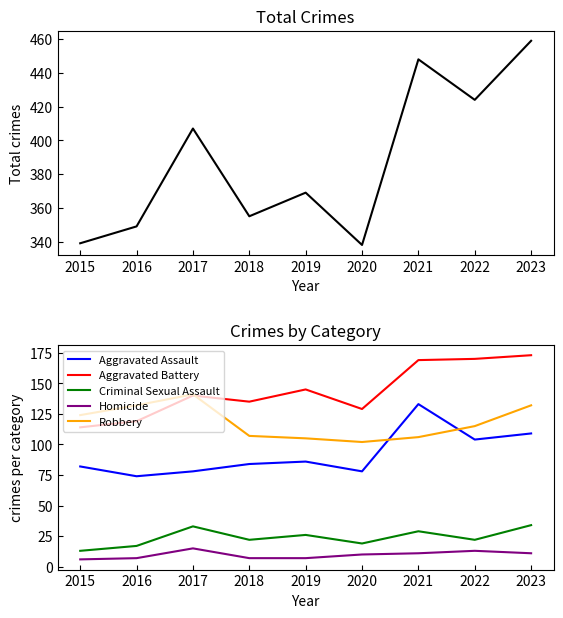

In Aggravated Battery, how many points are lower than both neighbors (excluding endpoints)?

2